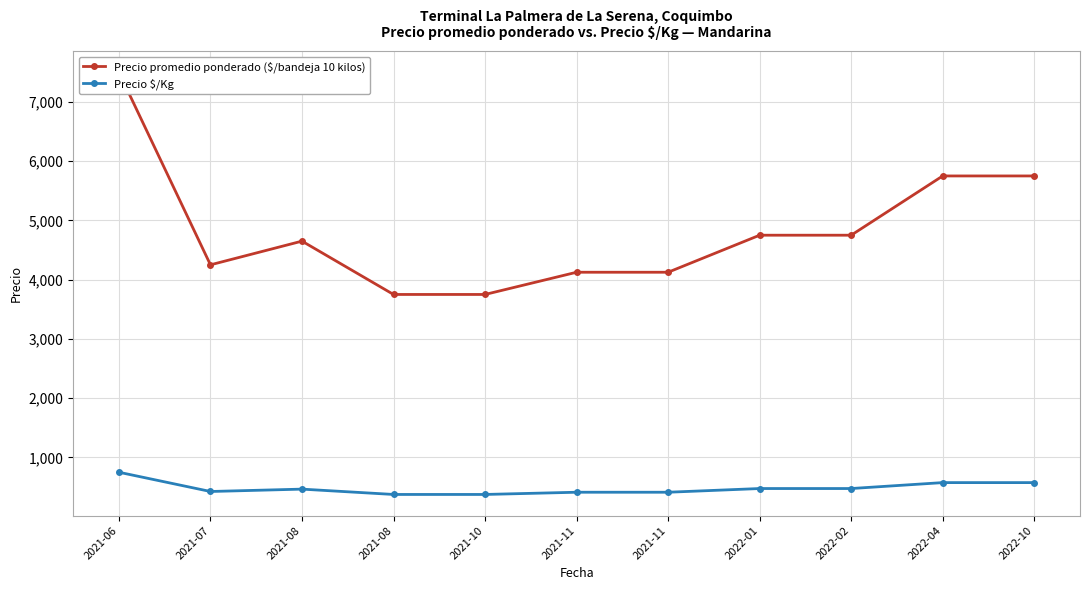

At which label does Precio promedio ponderado ($/bandeja 10 kilos) first exceed 4650?

2021-06